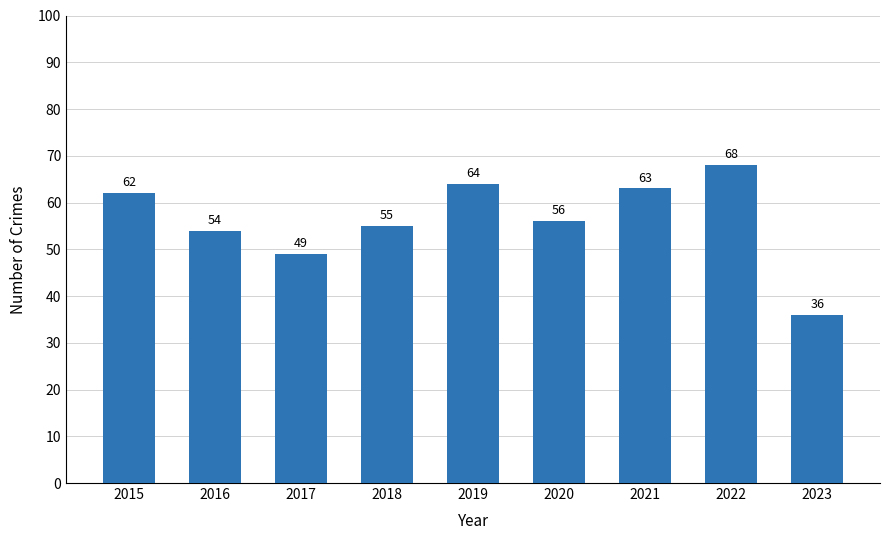

Does the chart contain any negative values?

No